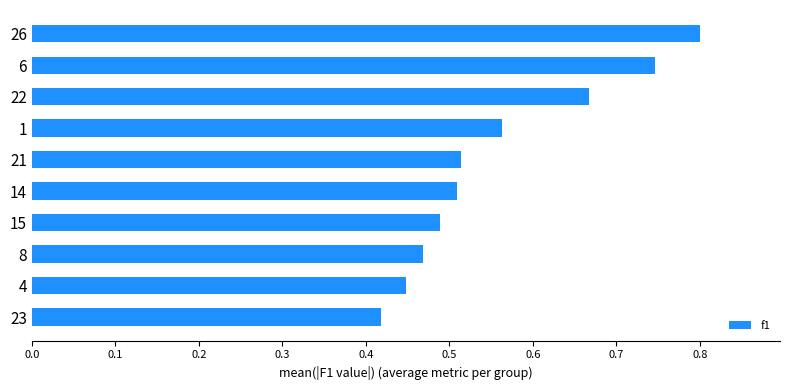

Which has a higher value, 23 or 21?

21